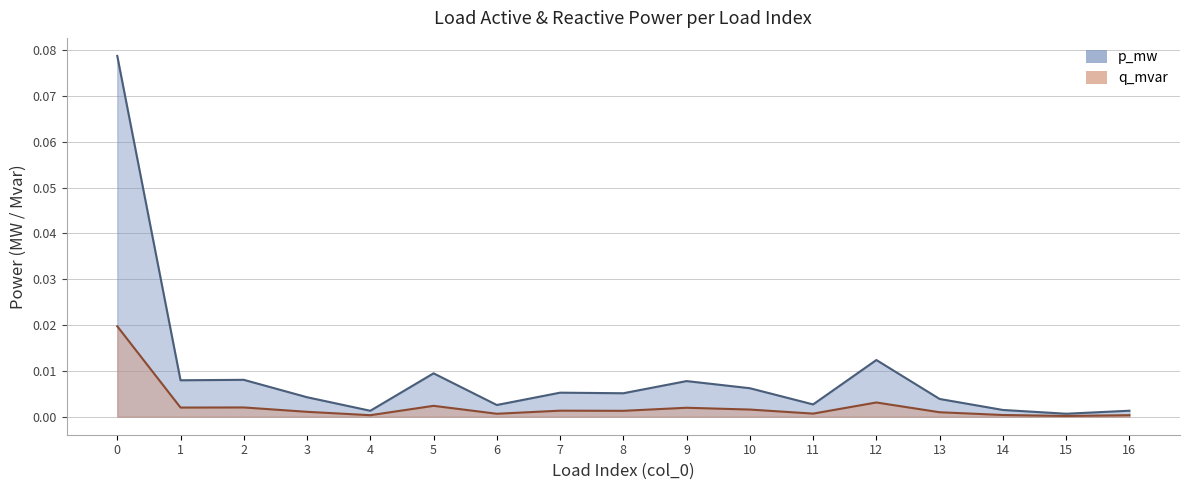

What are all the series names shown in the legend?

p_mw, q_mvar